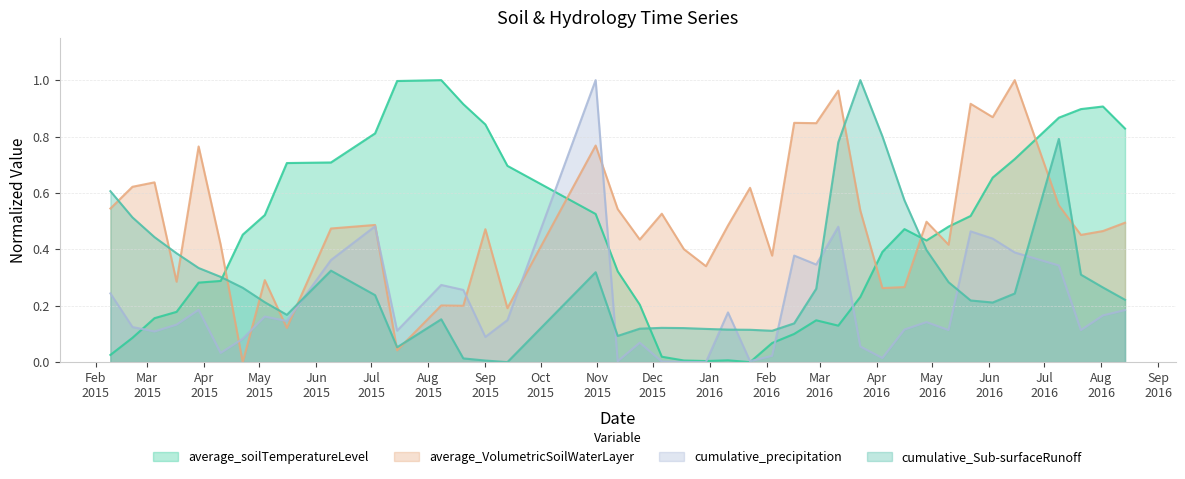

In cumulative_precipitation, how many points are higher than both neighbors (excluding endpoints)?

11